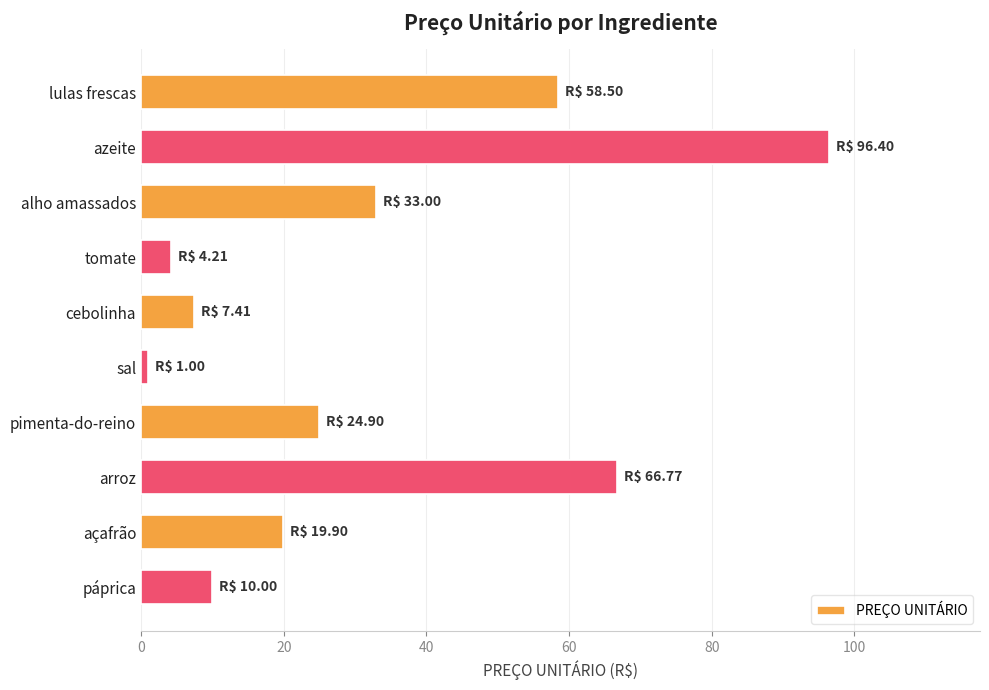

Reading top to bottom, list all the values displayed in this chart.

lulas frescas=58.5	azeite=96.4	alho amassados=33.0	tomate=4.2	cebolinha=7.4	sal=1.0	pimenta-do-reino=24.9	arroz=66.8	açafrão=19.9	páprica=10.0